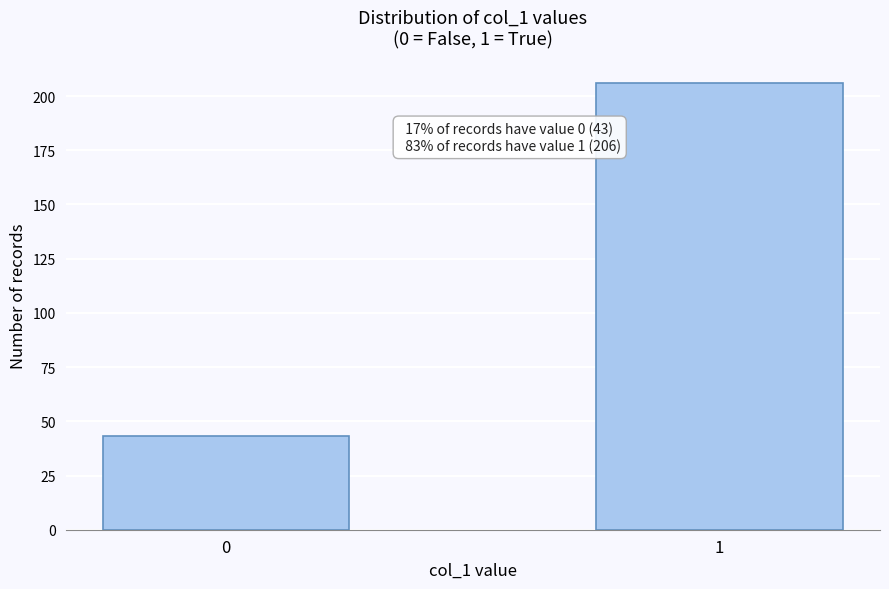

Reading left to right, what are all the values shown in this chart?

0=43	1=206